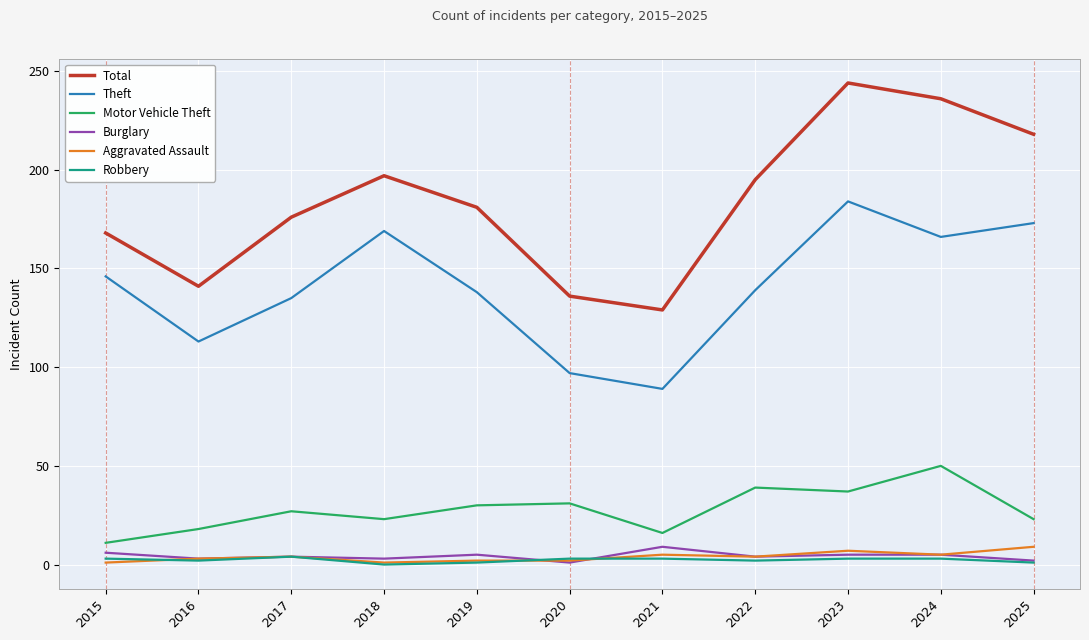

Which series has the largest total across all categories?

Total